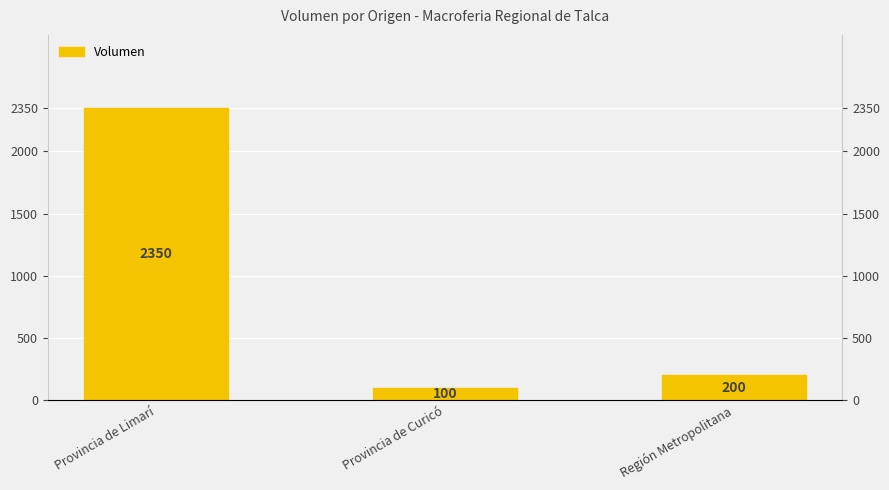

Where does the data first go above 200?

Provincia de Limarí